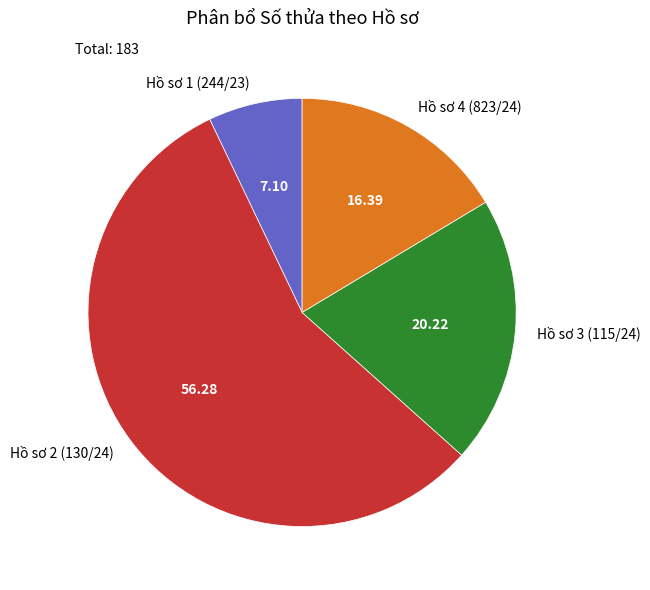

Is the sum of Hồ sơ 4 (823/24) and Hồ sơ 3 (115/24) greater than half?

No